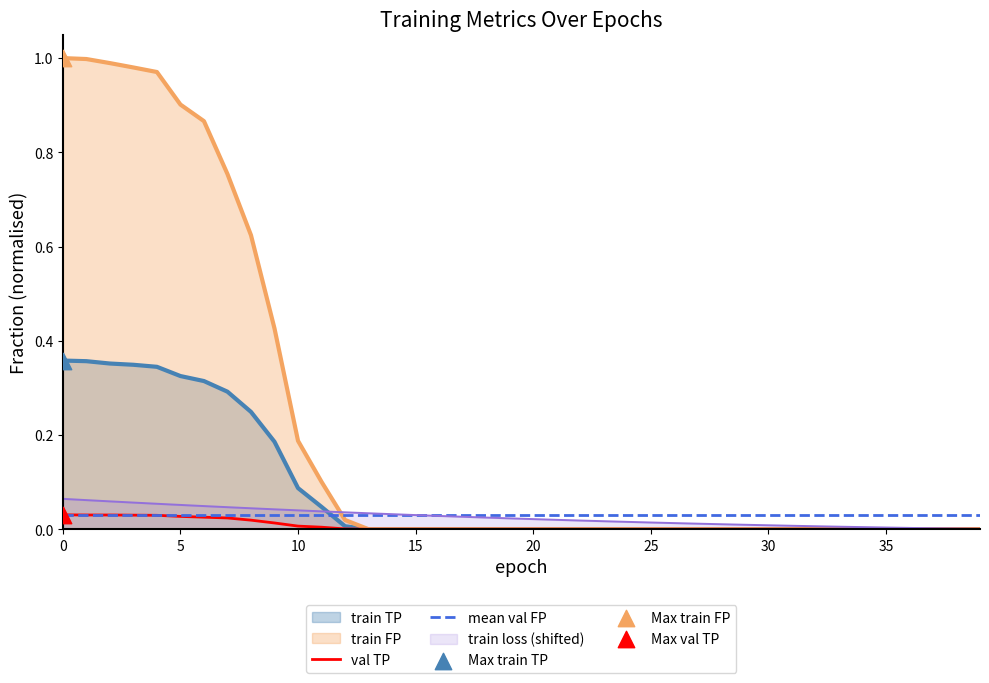

Which series contains the lowest Y value?

train TP